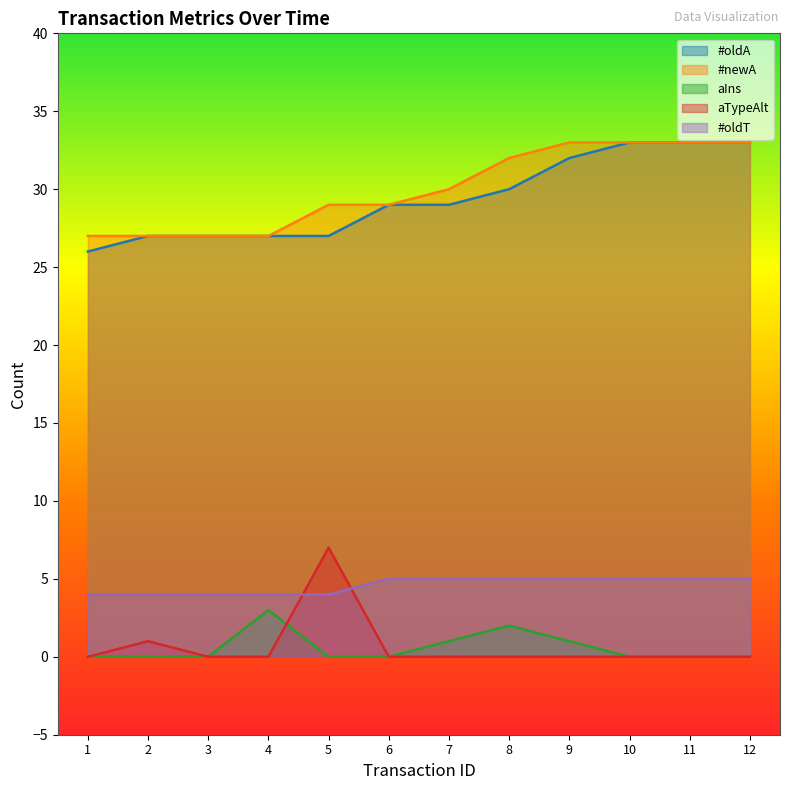

How many data points in #newA are above 30?

5